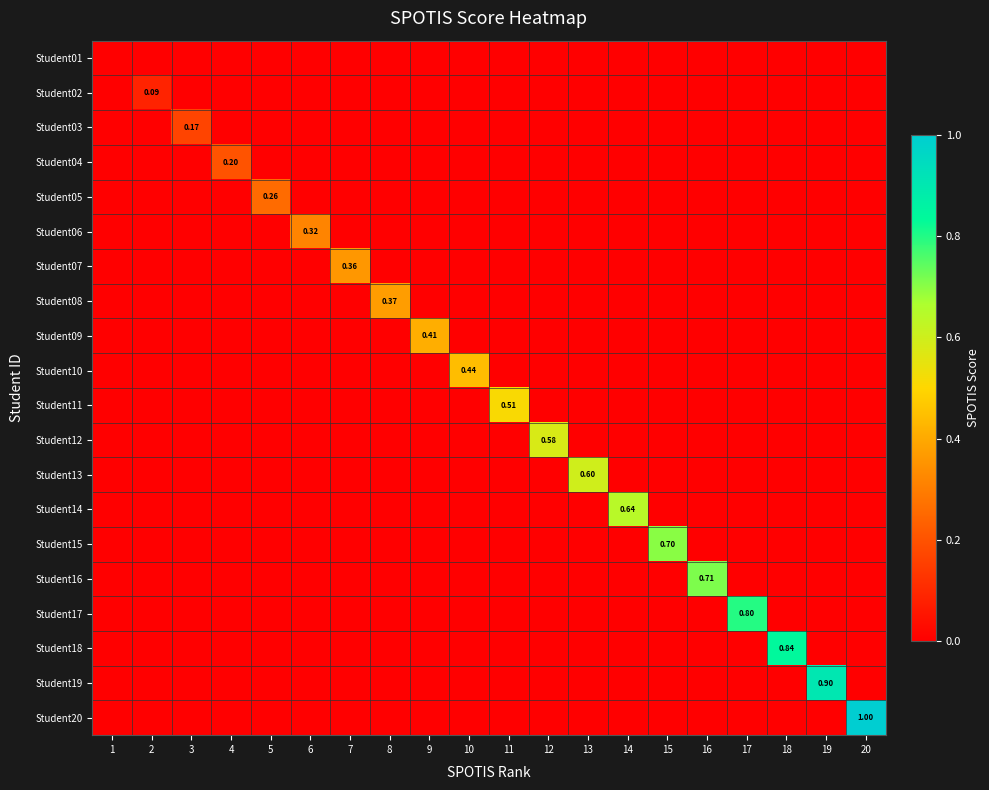

Is the value of Student19 at 4 greater than the value of Student14 at 20?

No